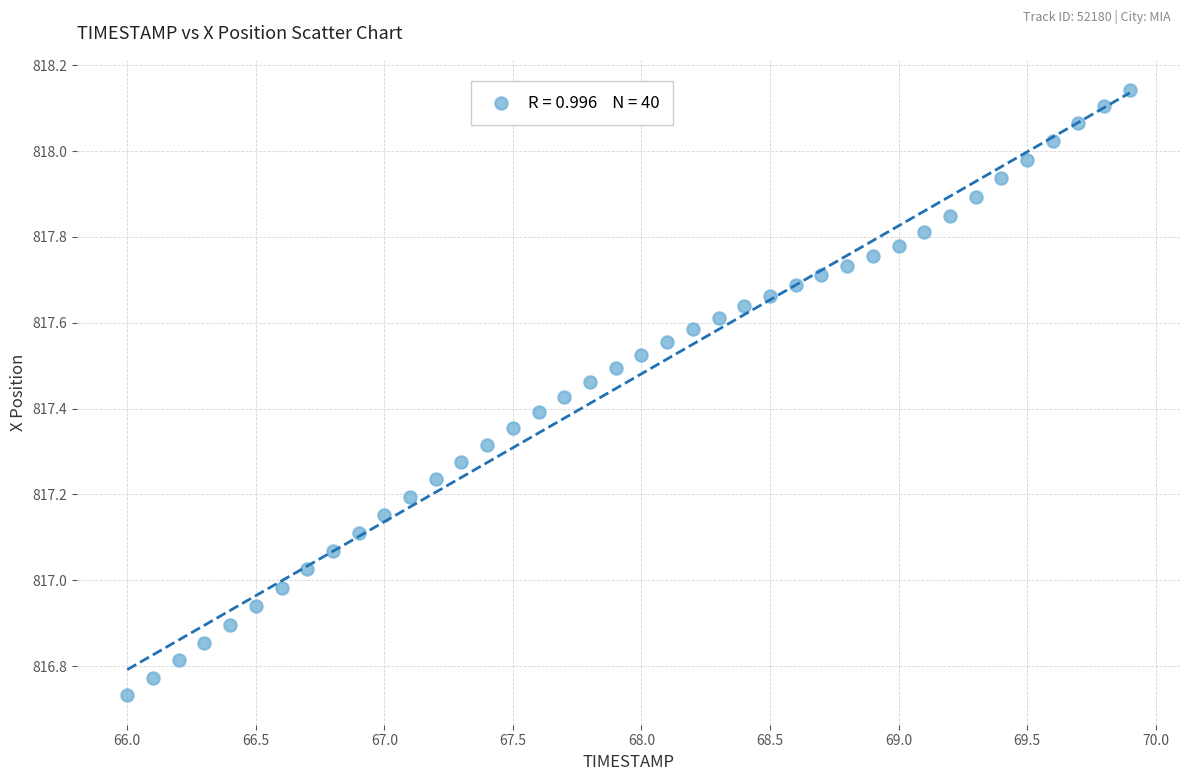

What is the range of Y values (max minus min)?

1.4